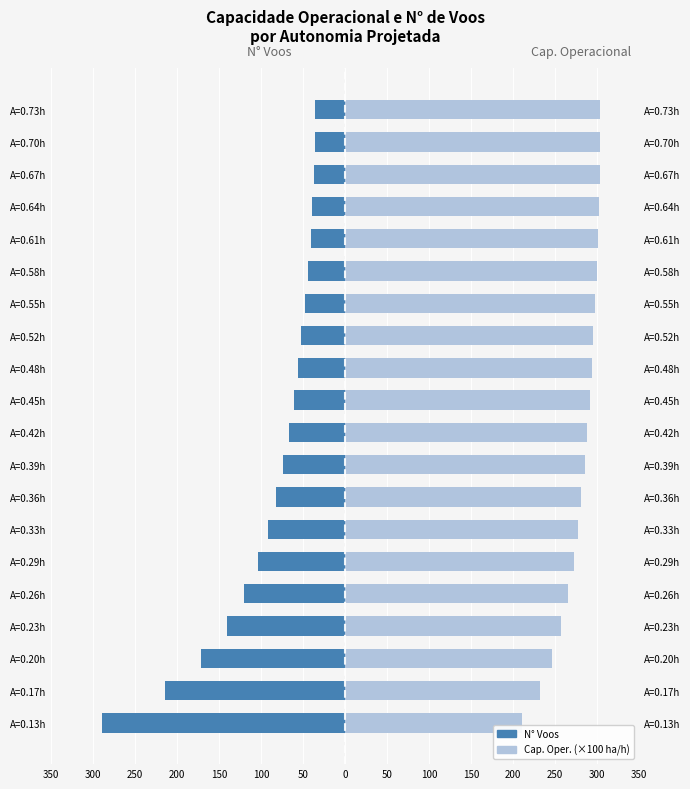

What is the approximate value of N° Voos at A=0.29h?

-104.0